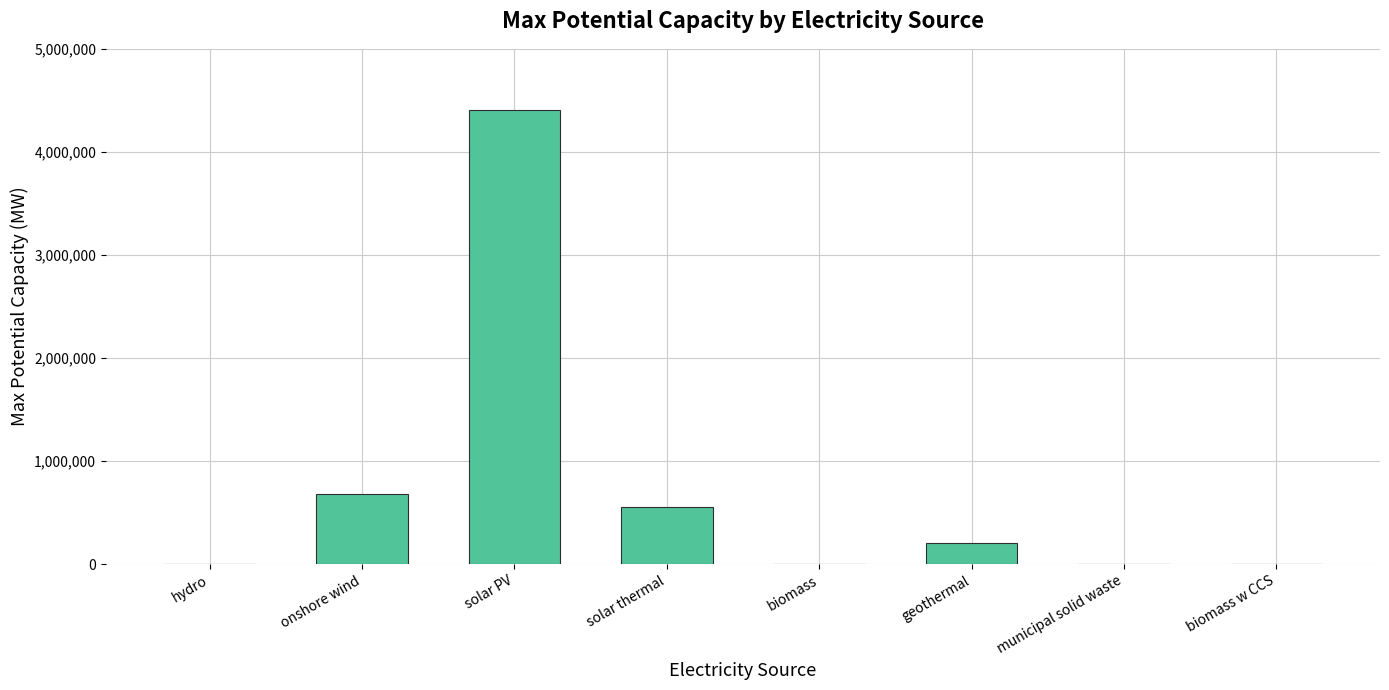

What is the maximum value shown in the chart?

4411000.0